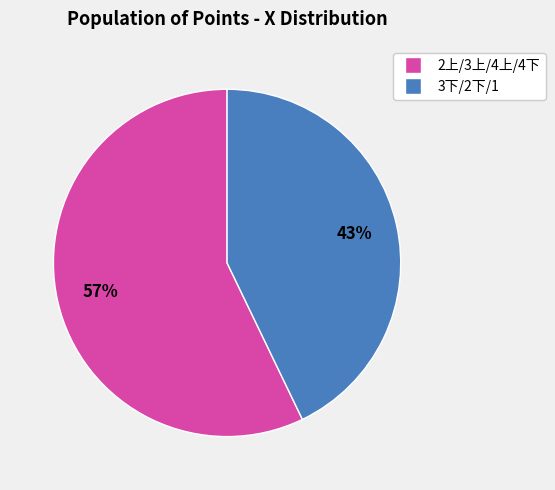

Does any single category account for the majority?

Yes